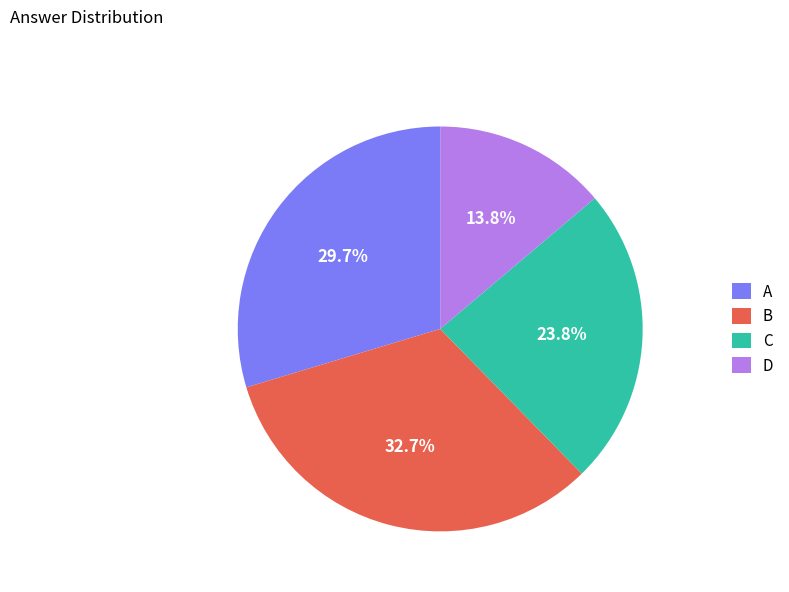

What portion of the pie excludes B?

67.3%